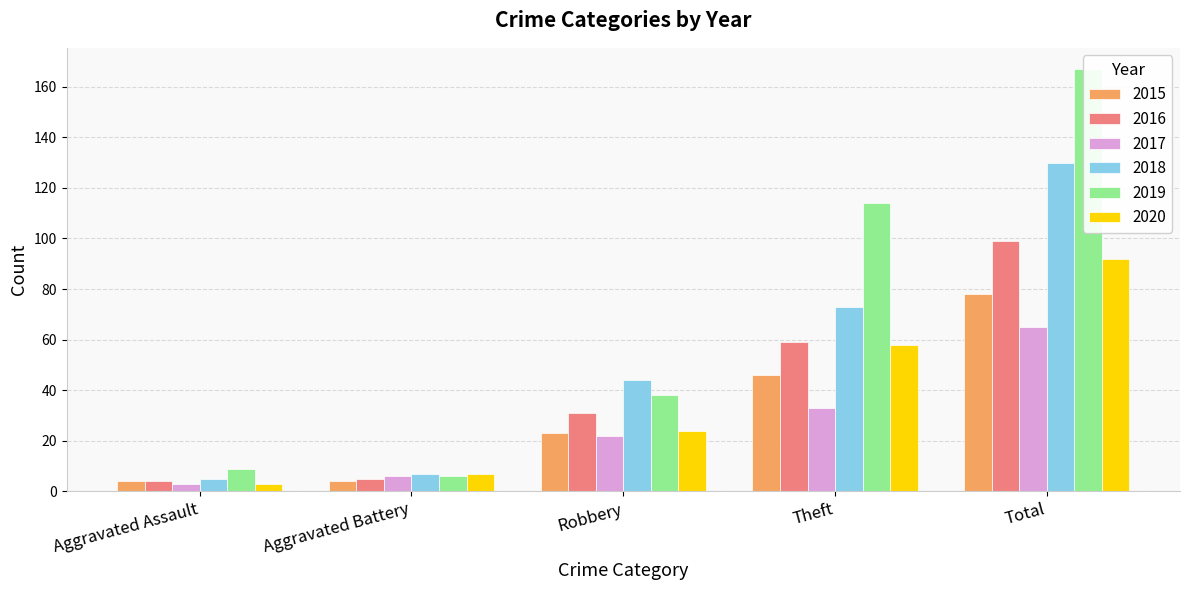

Reading right to left, extract all data points from this chart.

2015: 78	46	23	4	4
2016: 99	59	31	5	4
2017: 65	33	22	6	3
2018: 130	73	44	7	5
2019: 167	114	38	6	9
2020: 92	58	24	7	3